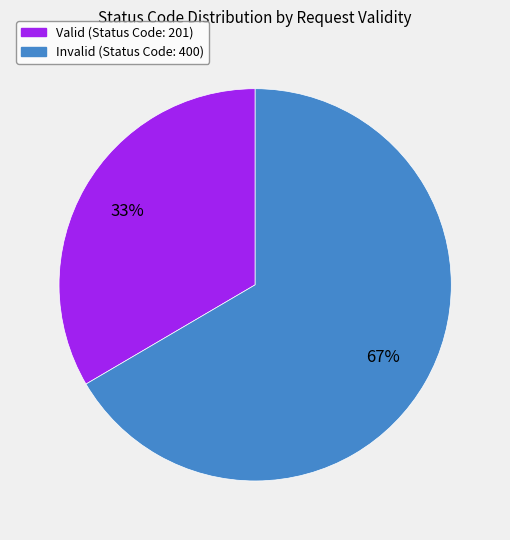

To the nearest percent, what percentage of the pie is Valid?

33%